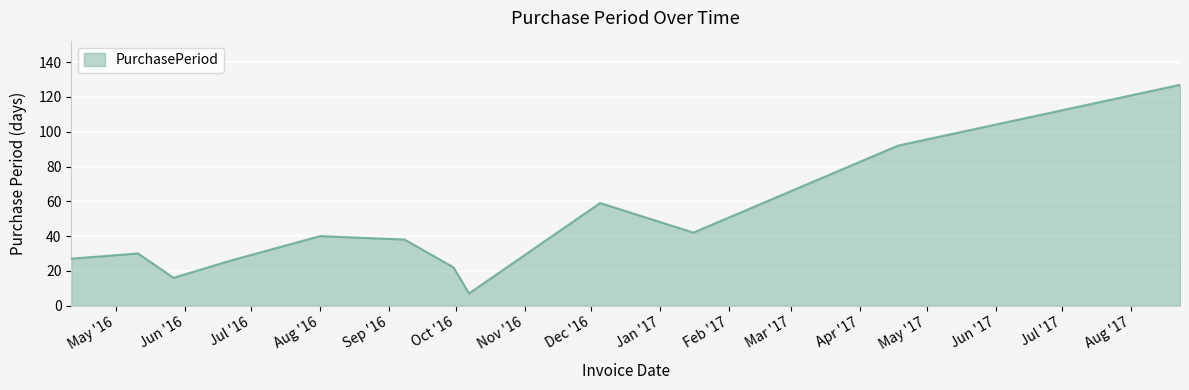

How many distinct data groups are displayed?

1